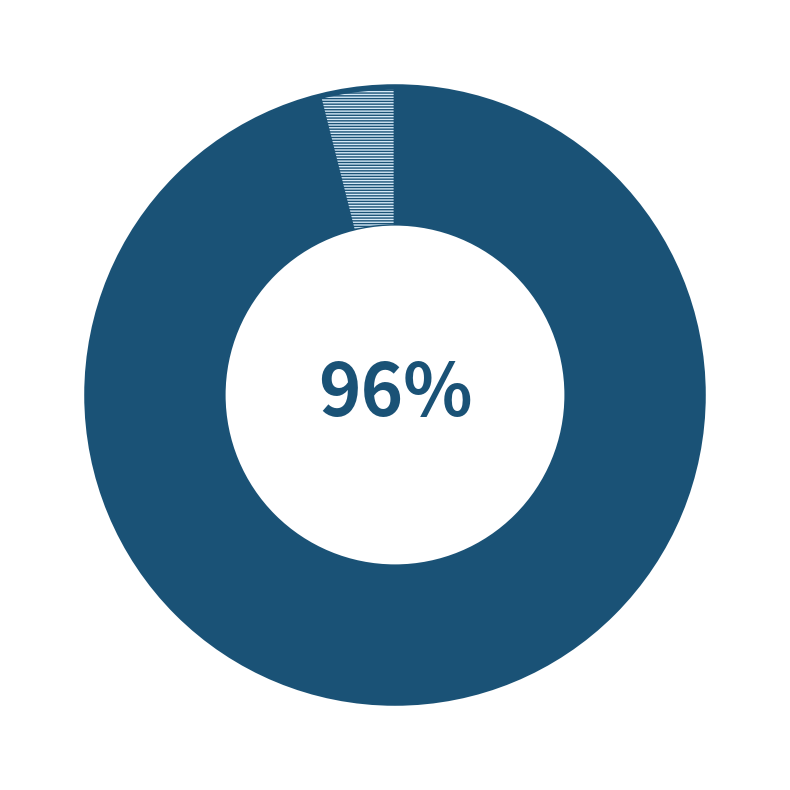

Is there any slice that represents more than half of the pie?

Yes